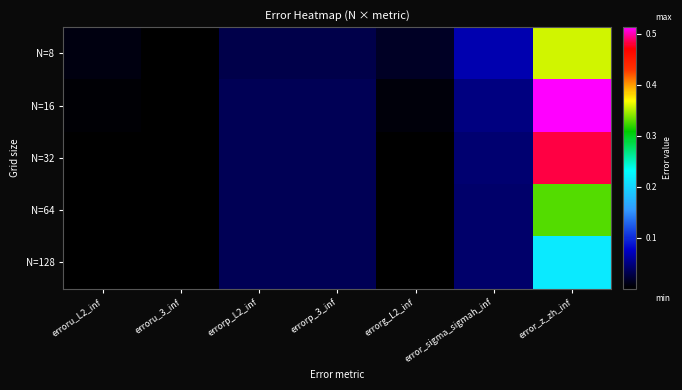

Which has a higher value, errorg_L2_inf or errorp_3_inf?

errorp_3_inf